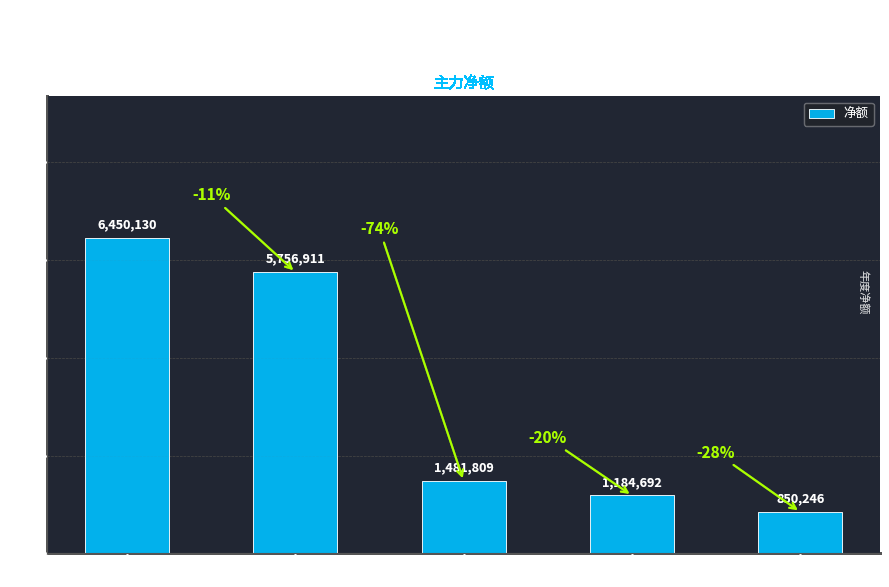

Reading left to right, what are all the values shown in this chart?

6450130	5756911	1481809	1184692	850246